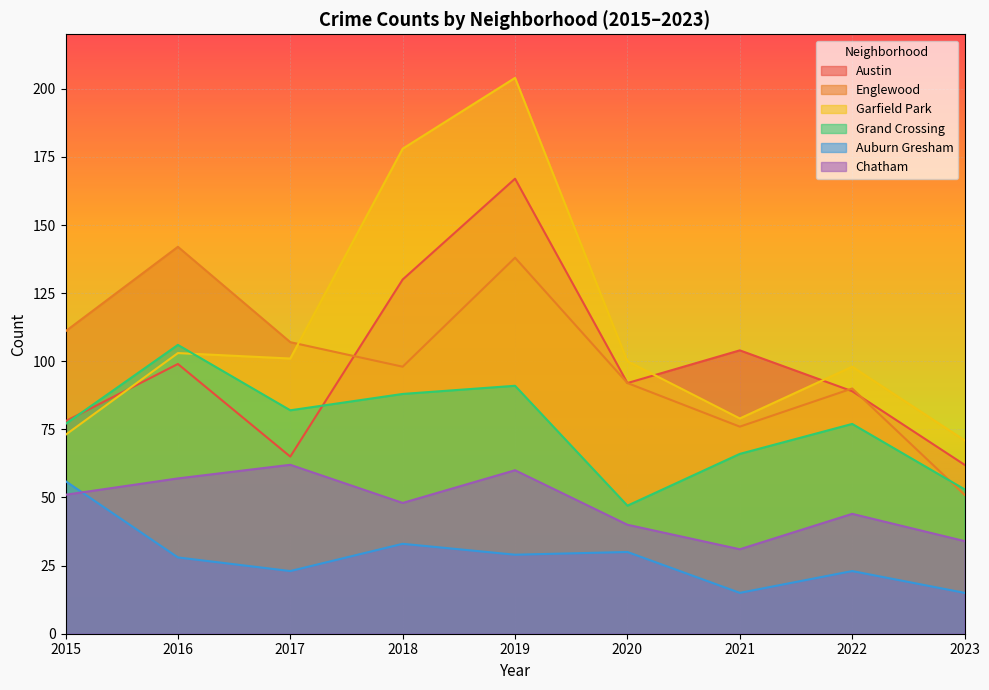

How many values in the Garfield Park series exceed 100?

4